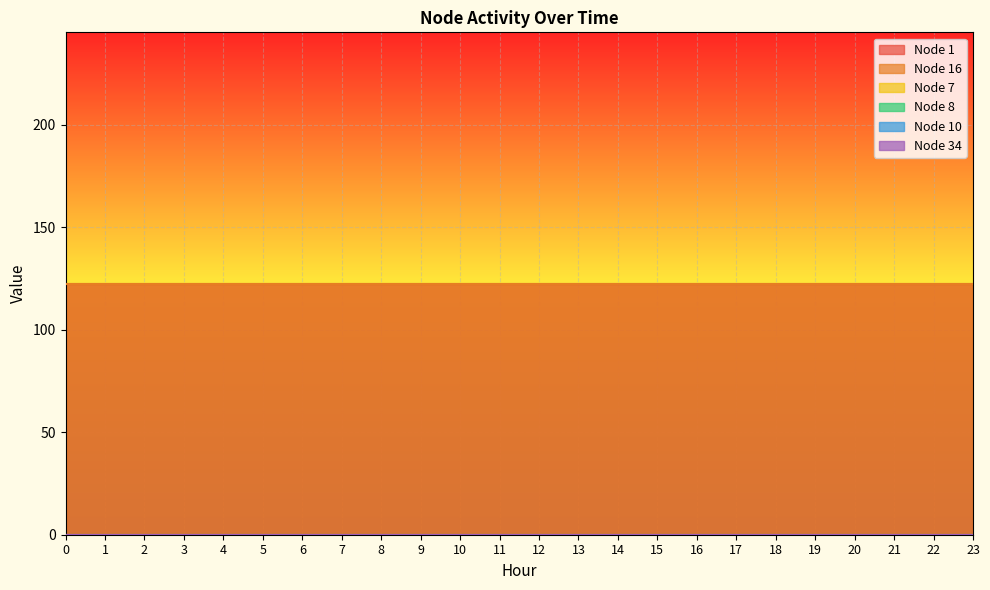

True or false: Node 1 has more than 2 points higher than both neighbors.

False